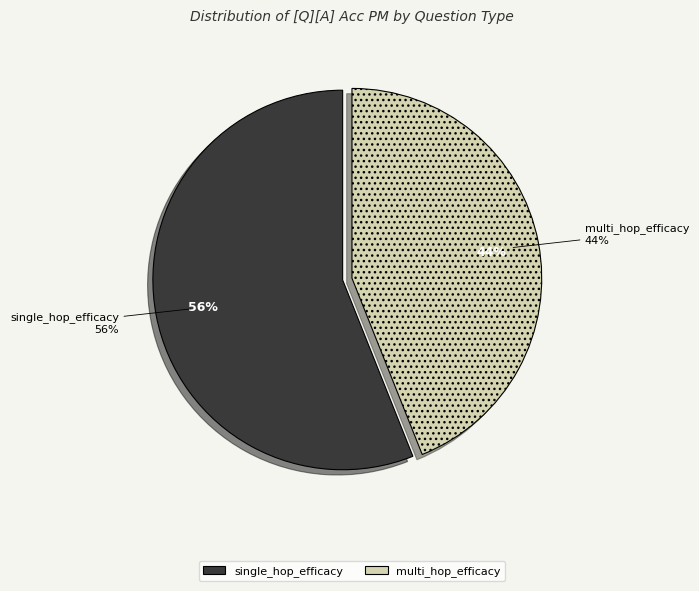

To the nearest percent, what percentage of the pie is multi_hop_efficacy?

44%